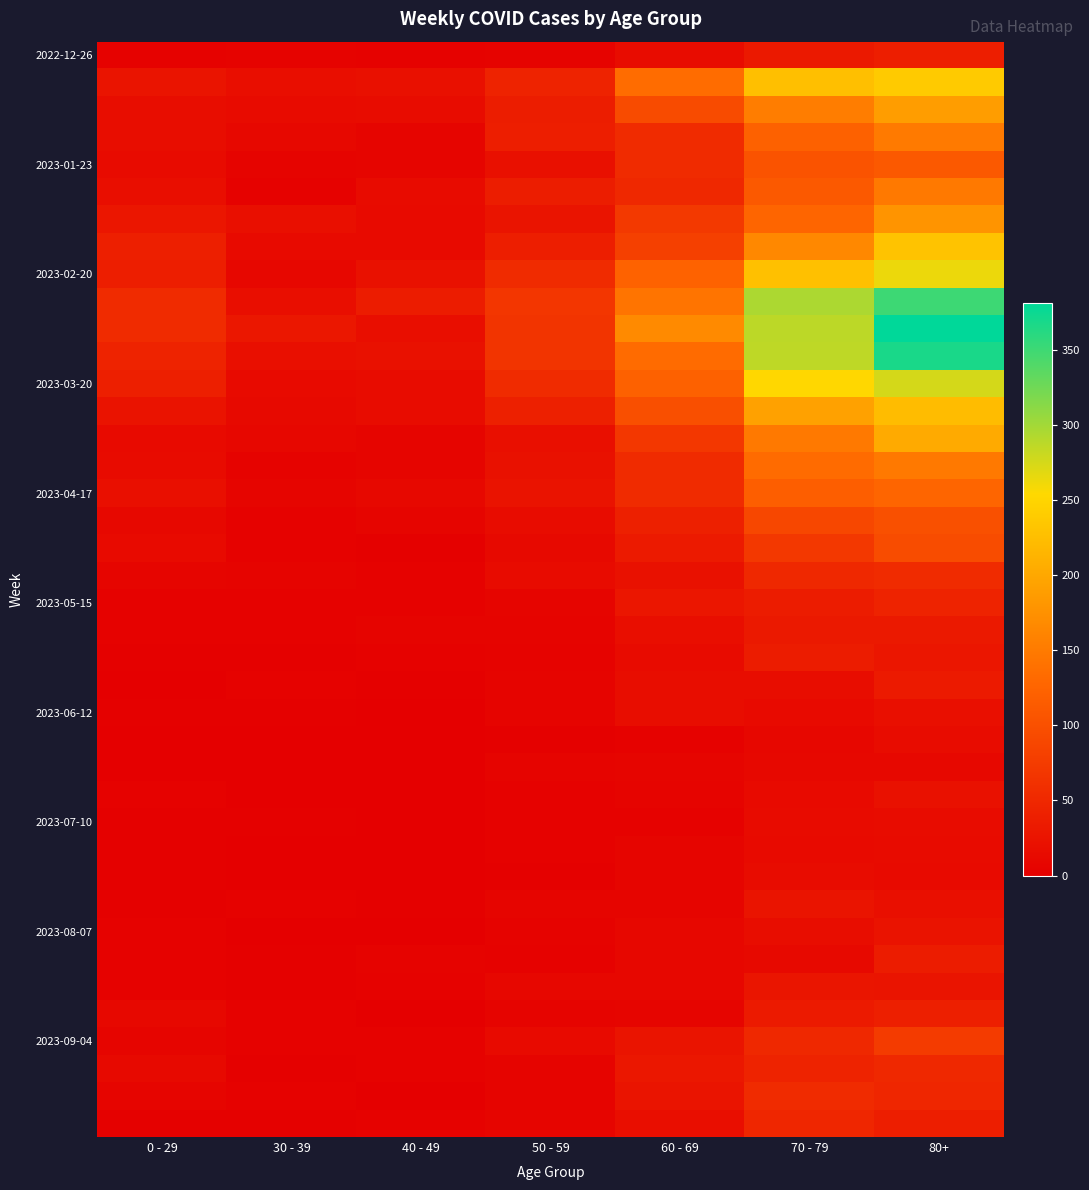

How many data points does each series have?

7